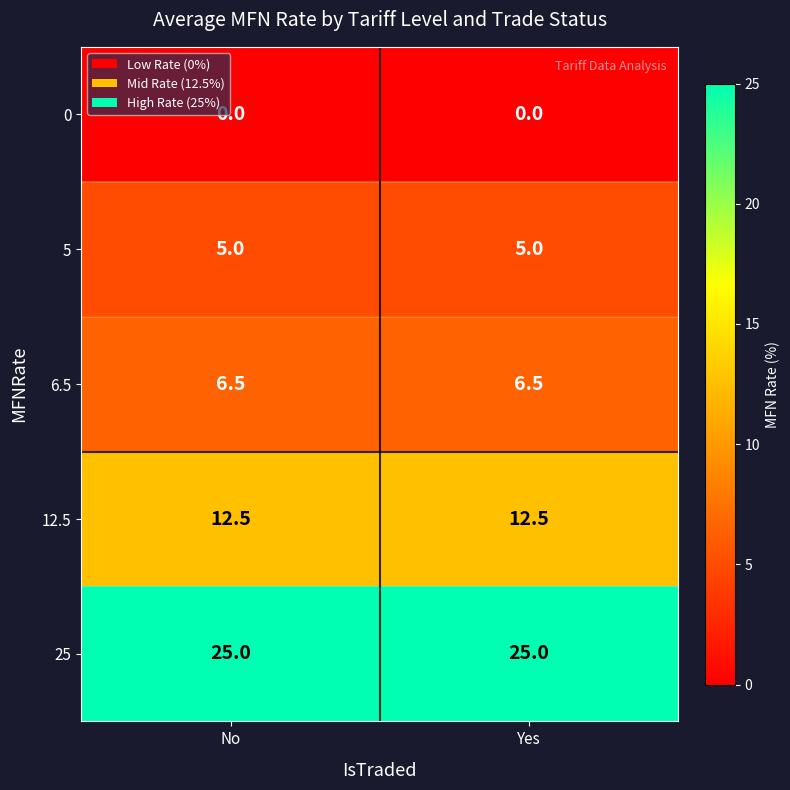

What is the average value of the 6.5 series?

6.5